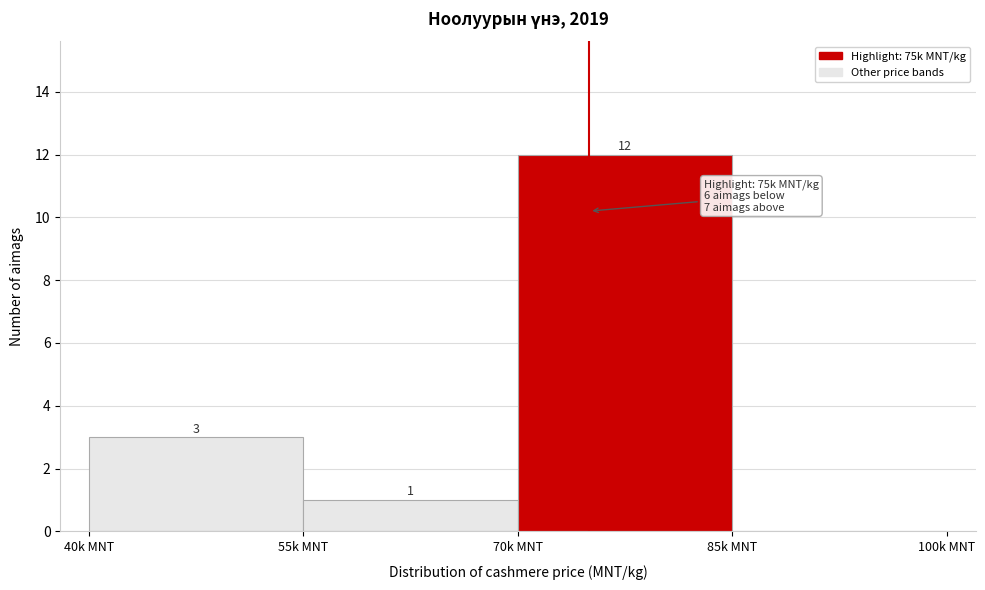

Reading left to right, what are all the values shown in this chart?

40k MNT=3	55k MNT=1	70k MNT=12	85k MNT=0